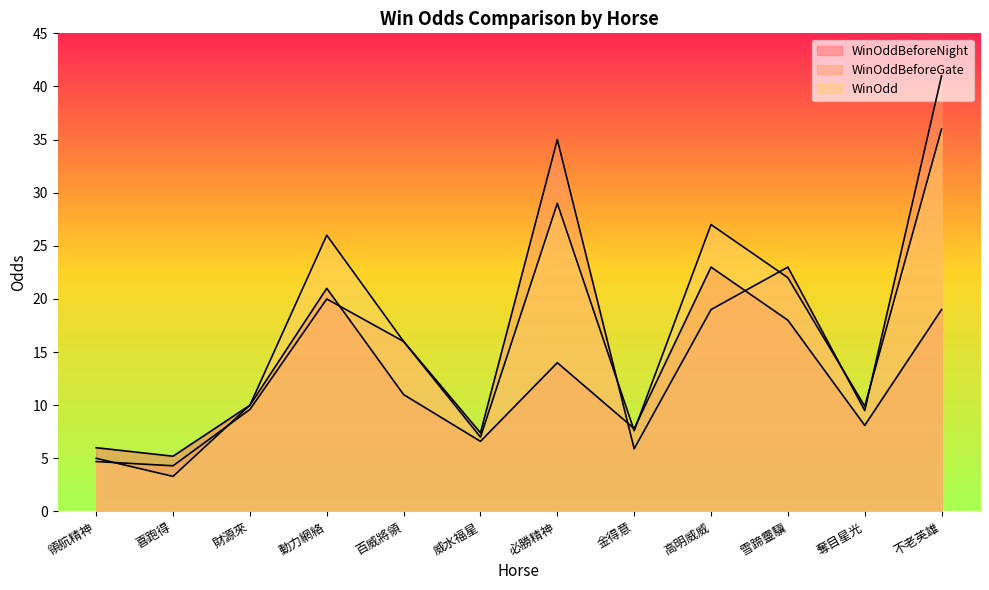

True or false: WinOdd and WinOddBeforeNight cross at least once.

True